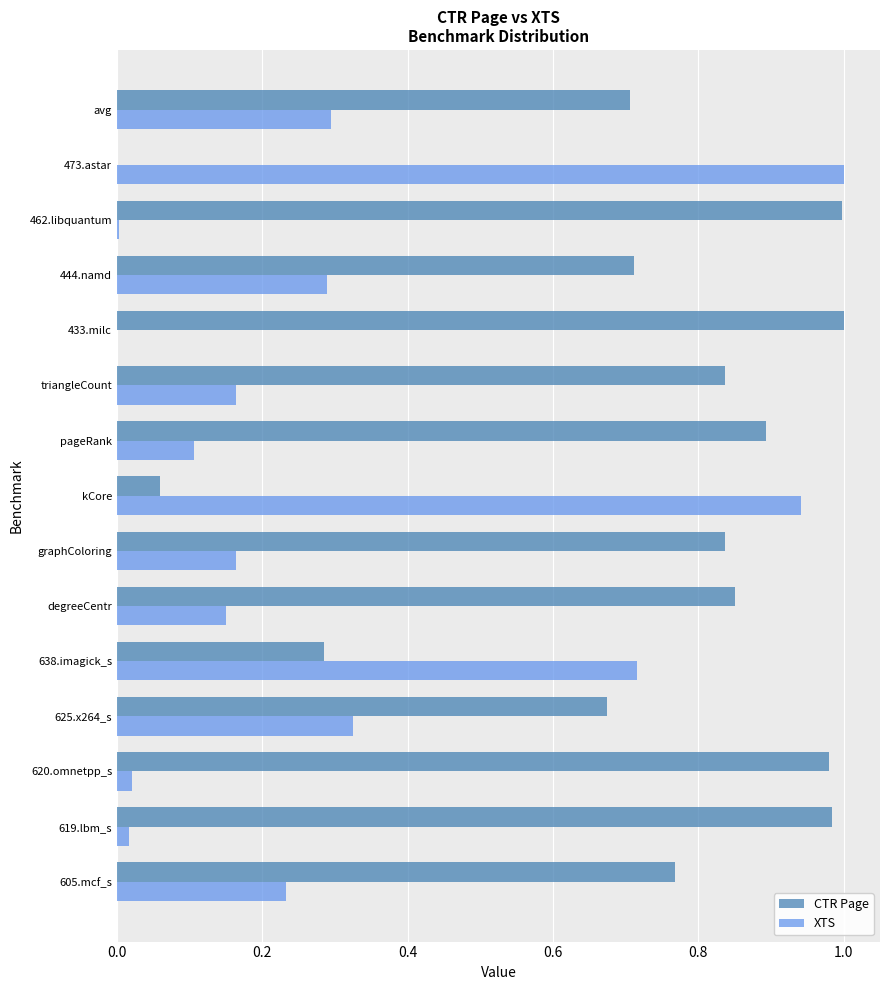

Is the value of XTS at 620.omnetpp_s greater than the value of CTR Page at triangleCount?

No